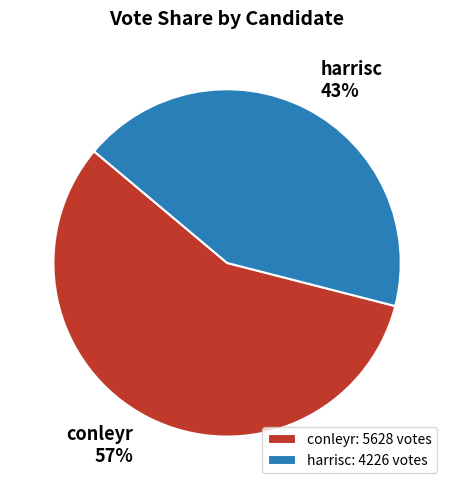

To the nearest percent, what is the average slice percentage?

50%